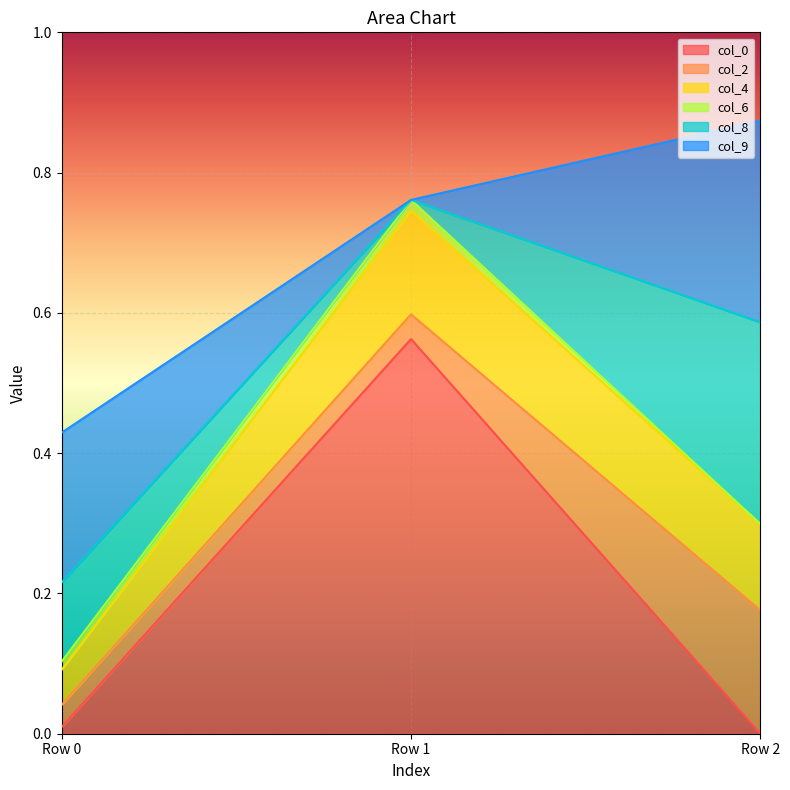

Reading left to right, transcribe all the data shown in this chart.

col_0: 0.0	0.6	-0.0
col_2: 0.0	0.0	0.2
col_4: 0.1	0.1	0.1
col_6: 0.0	0.0	-0.0
col_8: 0.1	-0.0	0.3
col_9: 0.2	-0.0	0.3